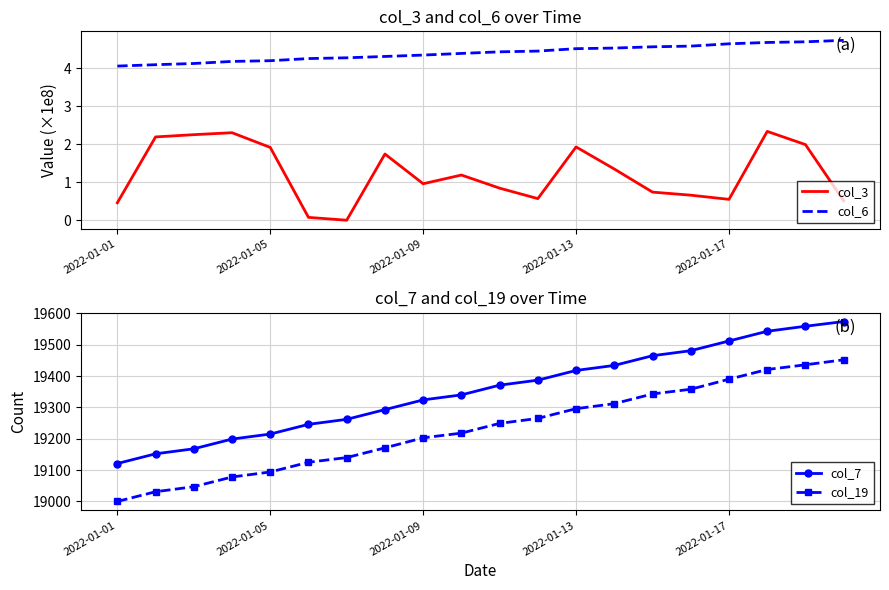

True or false: col_3 and col_6 intersect in this chart.

False